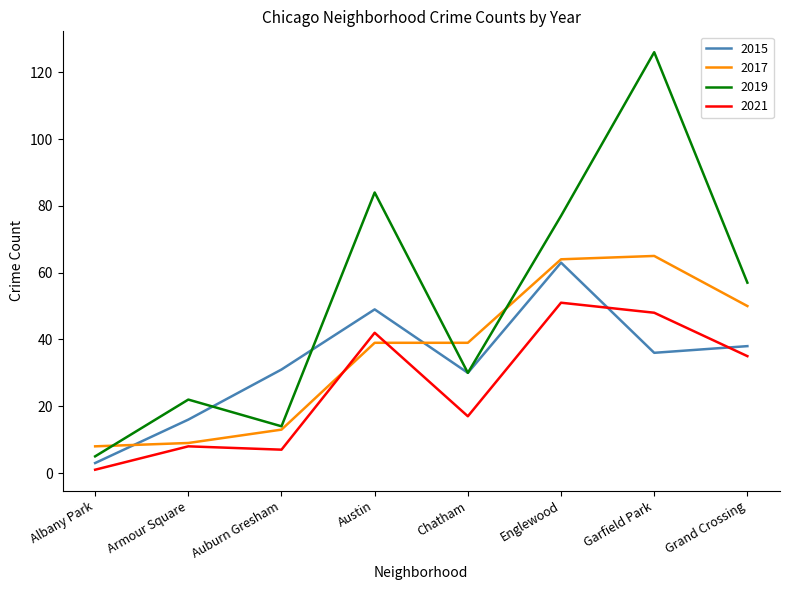

Read the 2019 value at Garfield Park, to the nearest 50.

150